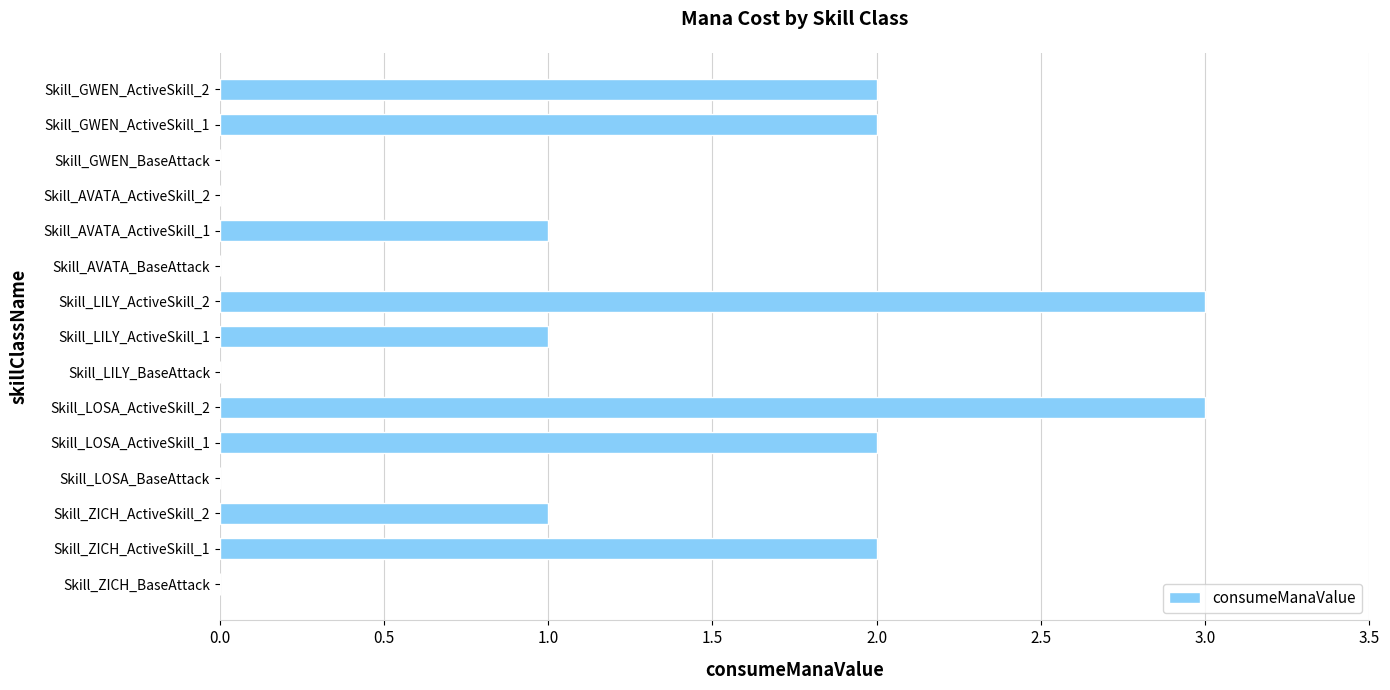

What is the sum of all values?

17